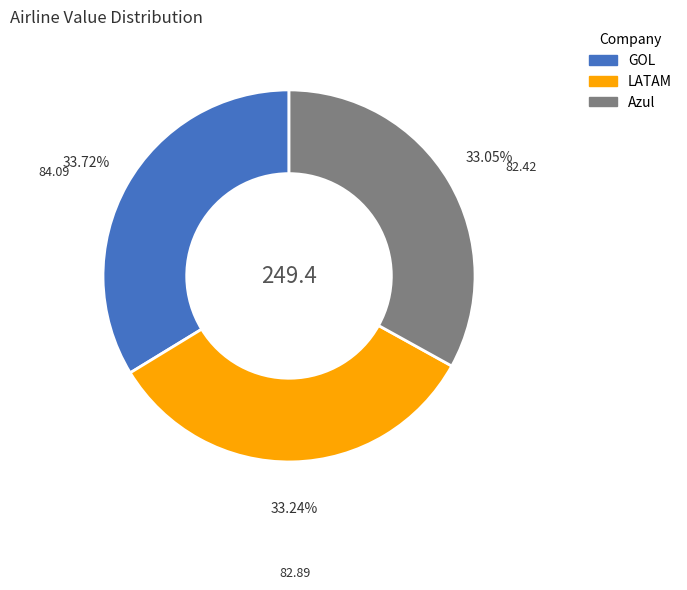

Does GOL represent more than half of the total?

No